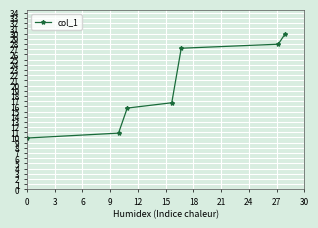

What is the value of the 6th point from the left?

27.9